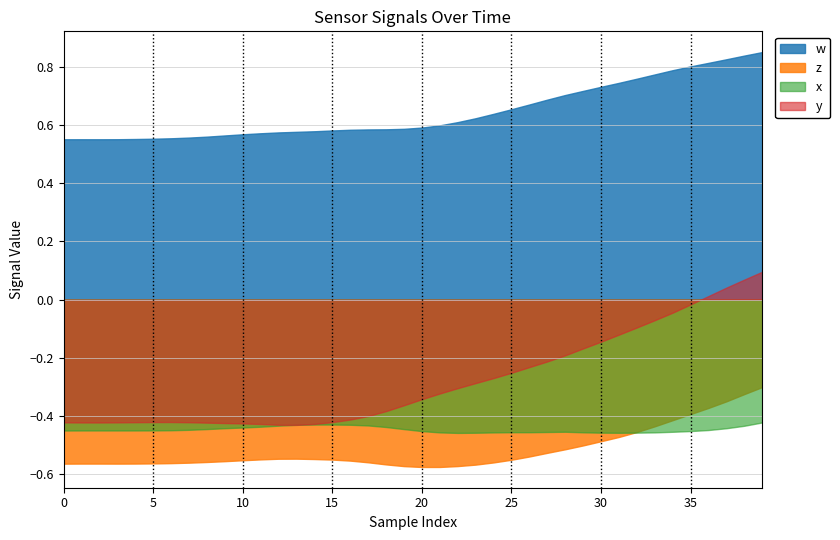

The value of w at 4 is 0.2. True or false?

False